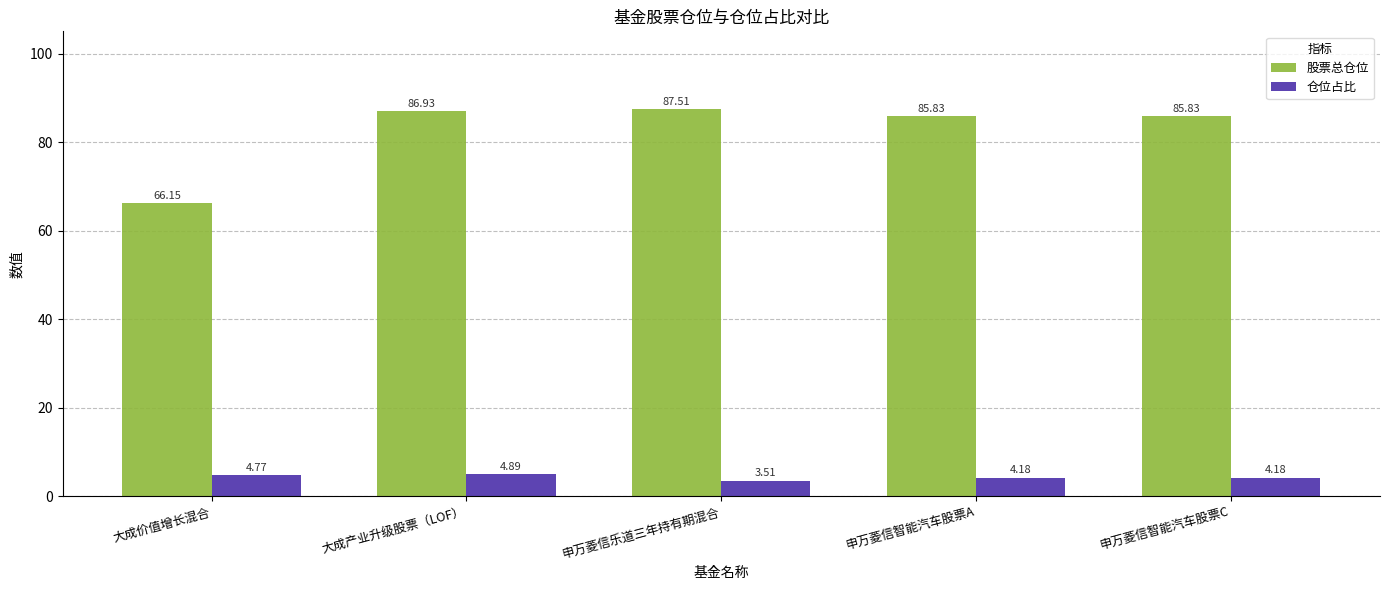

Rank the series by their maximum value, from highest to lowest.

股票总仓位, 仓位占比